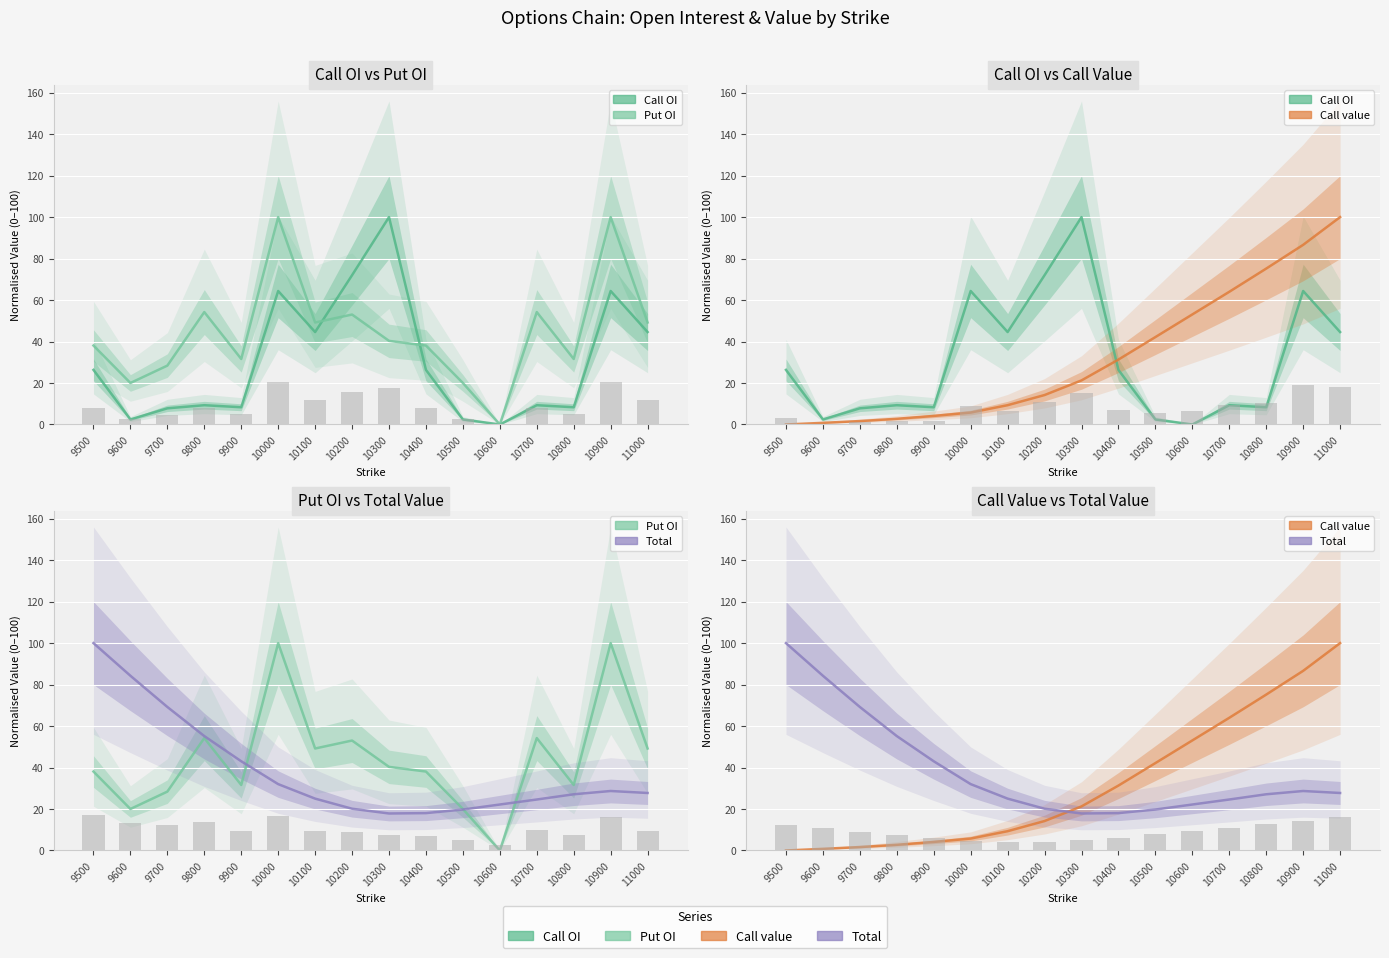

Rank the series at 9700 from lowest to highest value.

Call value, Call OI, Put OI, Total